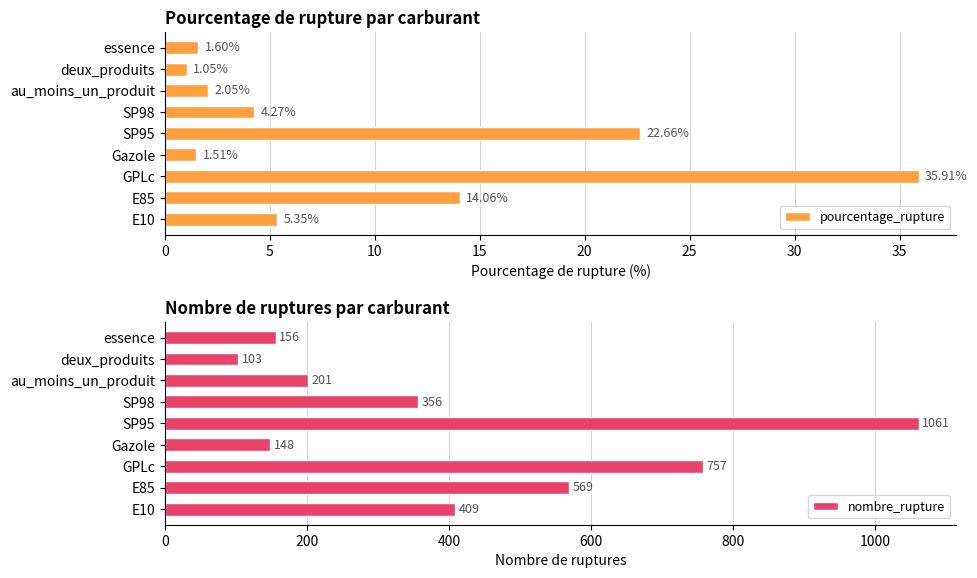

What is the sum of all nombre_rupture values?

3760